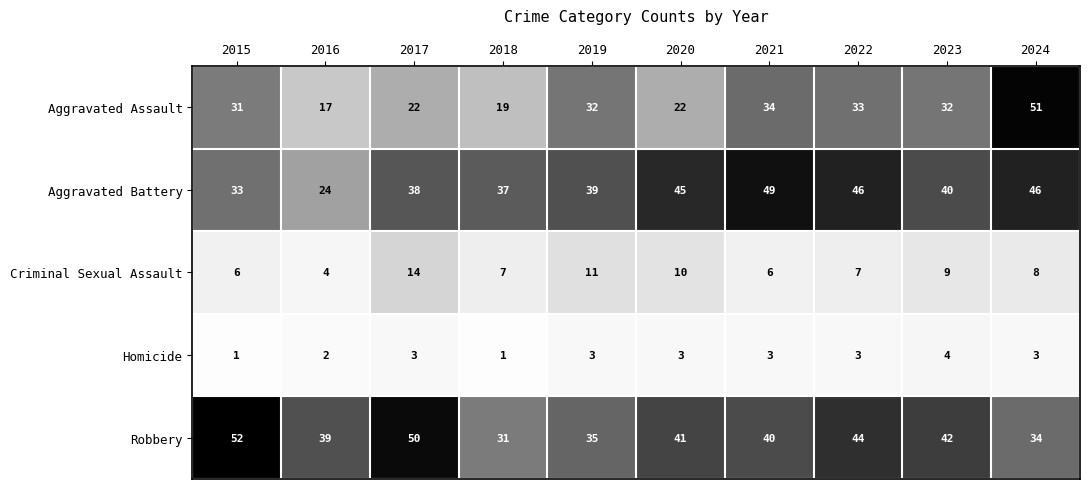

The Criminal Sexual Assault series shows 7 at 2022. True or false?

True